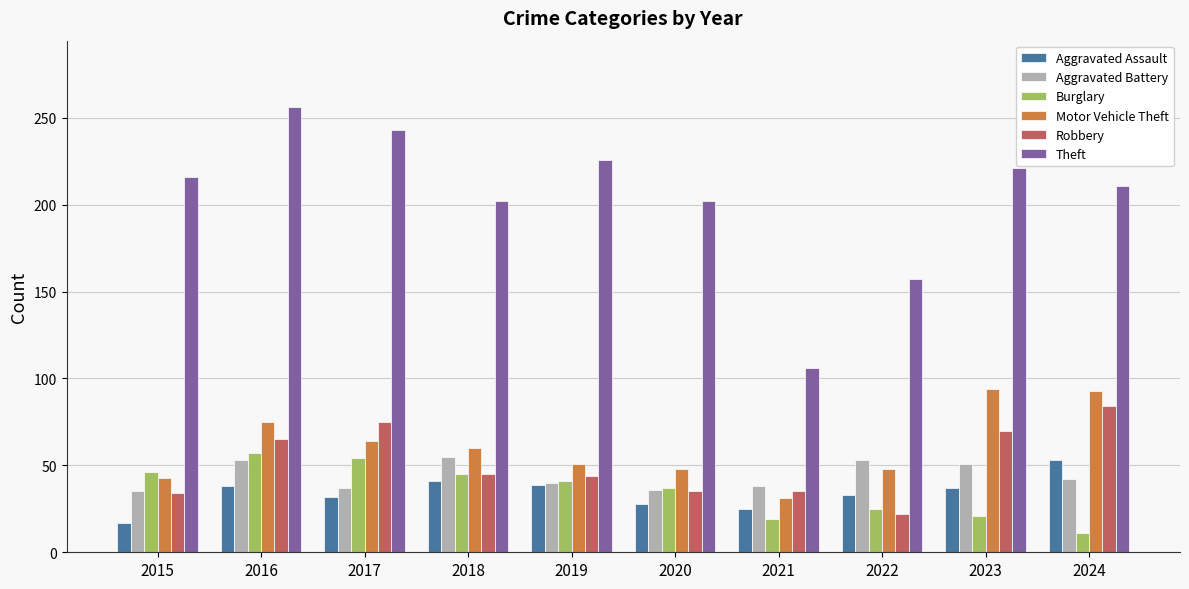

What is the average value of the Burglary series?

36